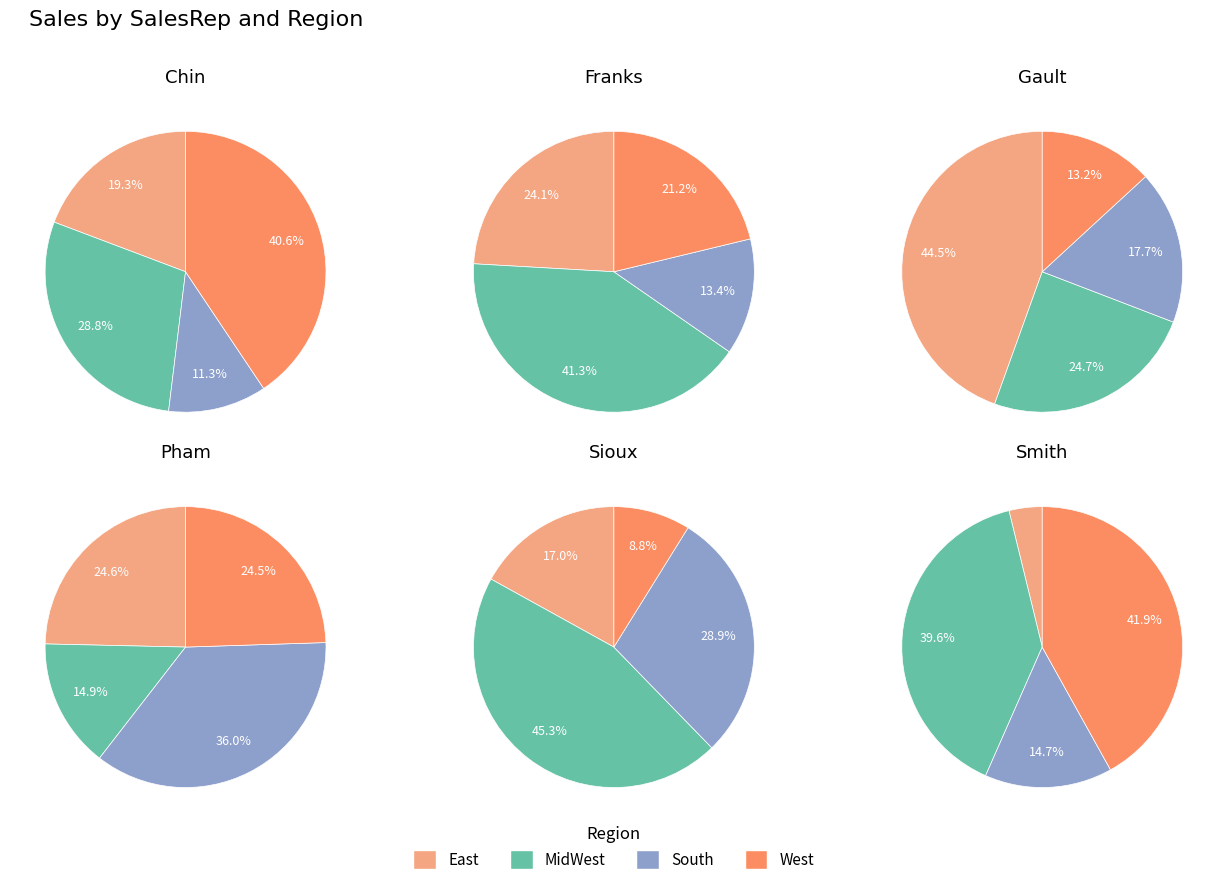

Combined, do Chin and Pham account for over 50%?

No